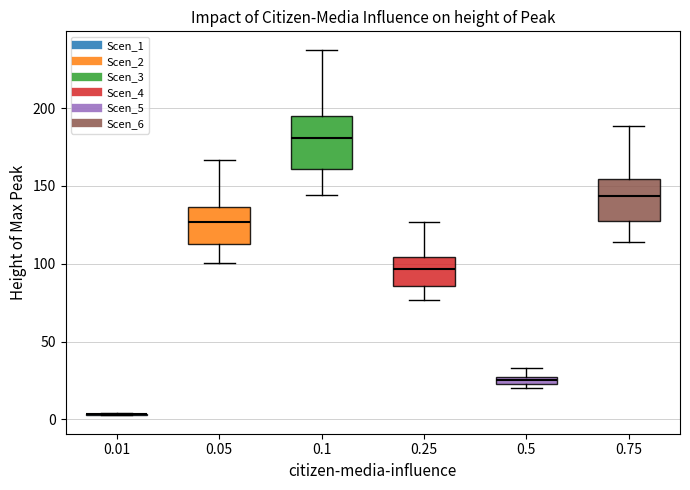

Where does the upper whisker of the box at x = 0.5 end on the y-axis? The values are not printed on the chart, so give them approximately, as read against the axis.

35